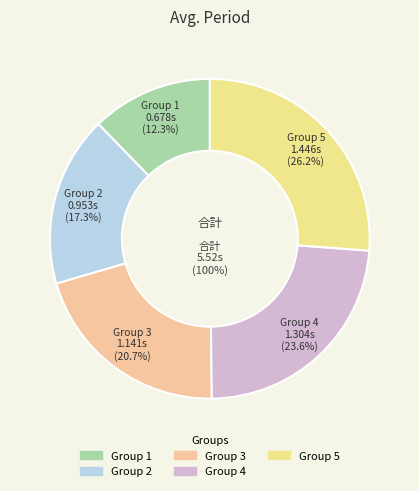

What is the change in value from Group 2 to Group 3?

+0.2